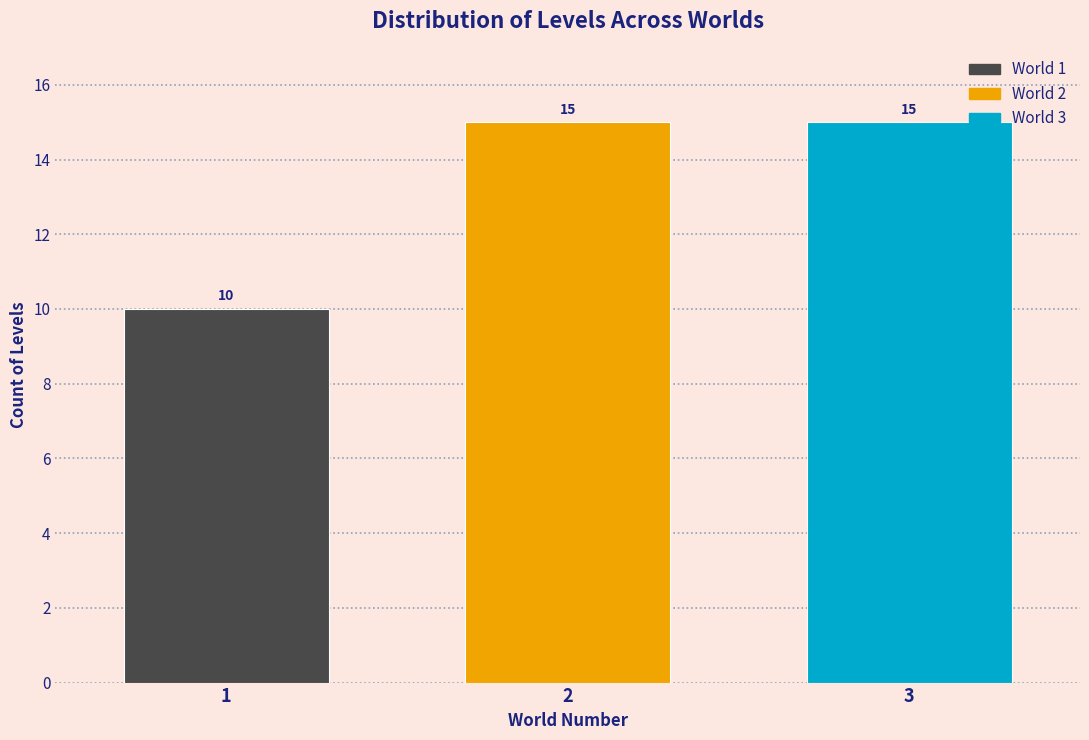

Reading left to right, list all the values displayed in this chart.

1=10	2=15	3=15